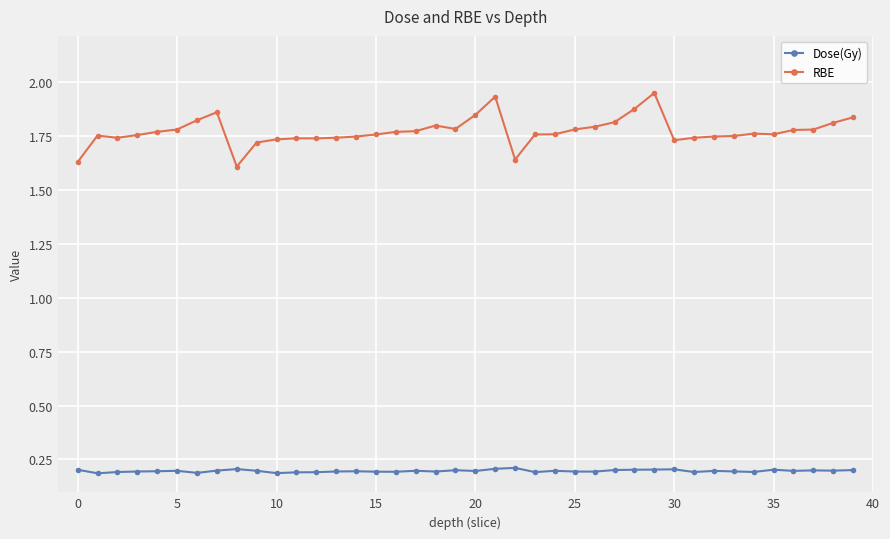

True or false: RBE has more than 0 points higher than both neighbors.

True